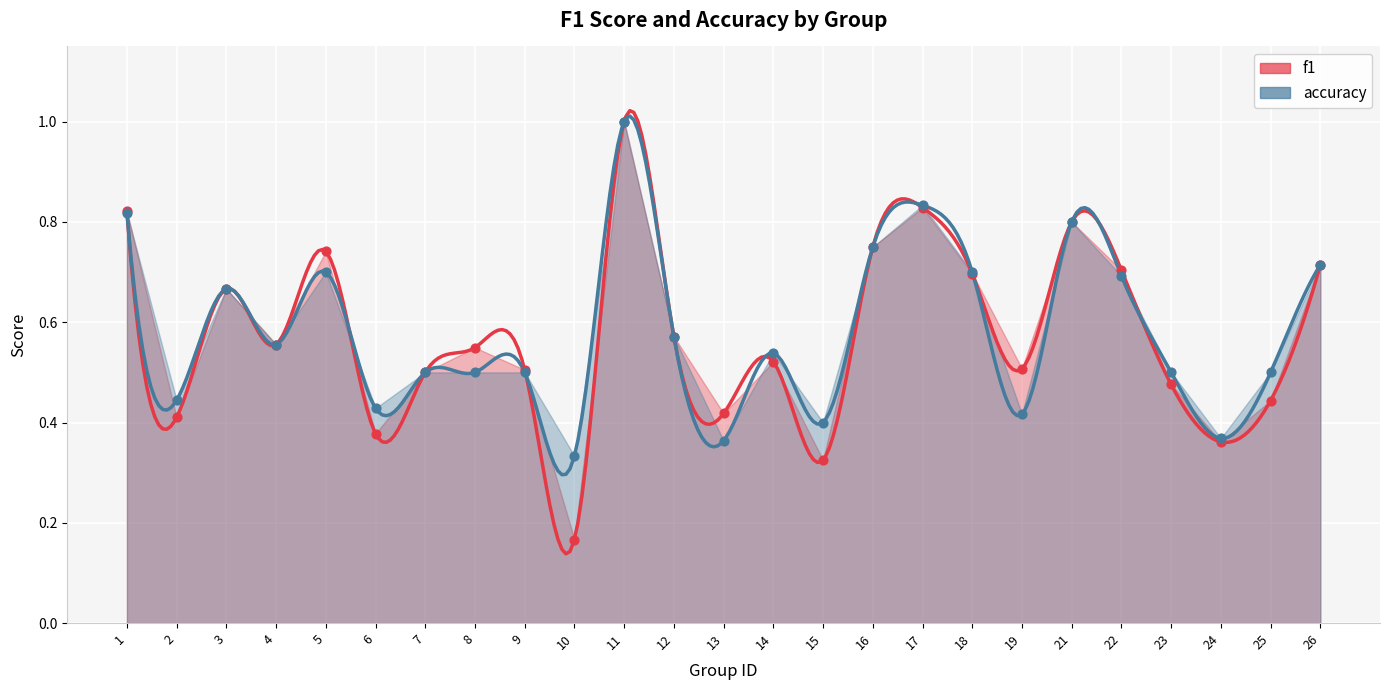

What are all the series names shown in the legend?

f1, accuracy